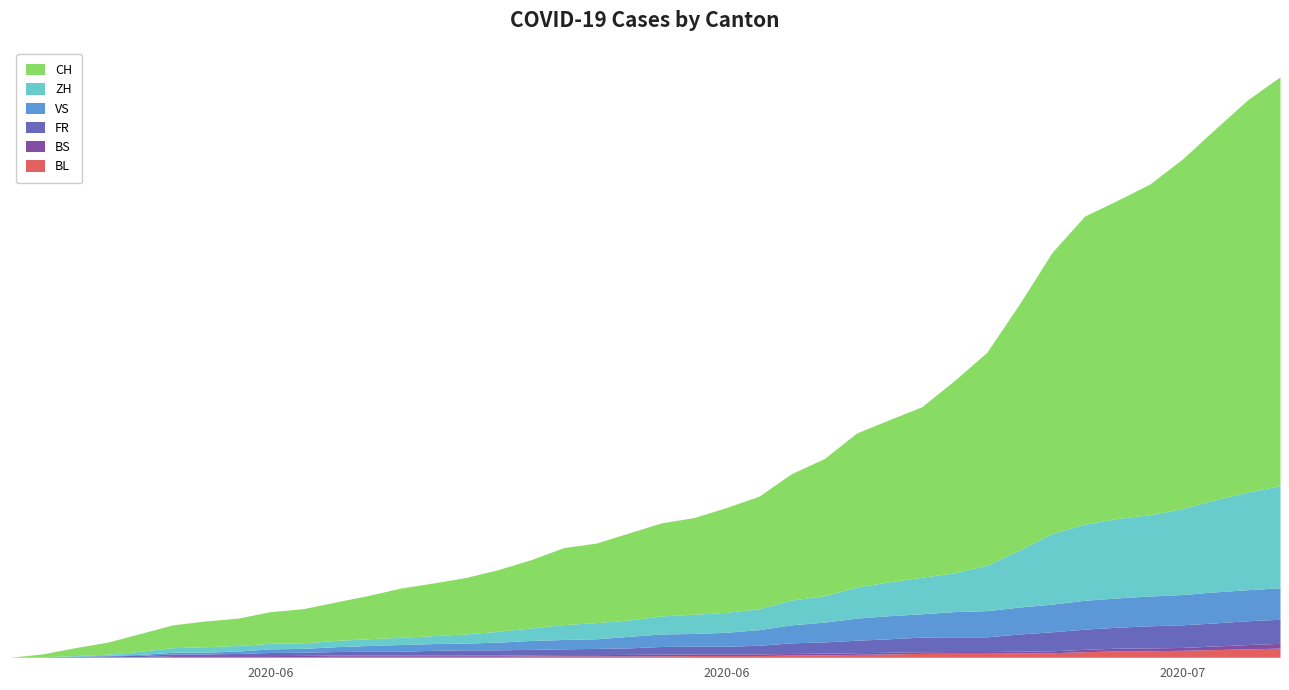

Which series has the widest spread of values?

CH